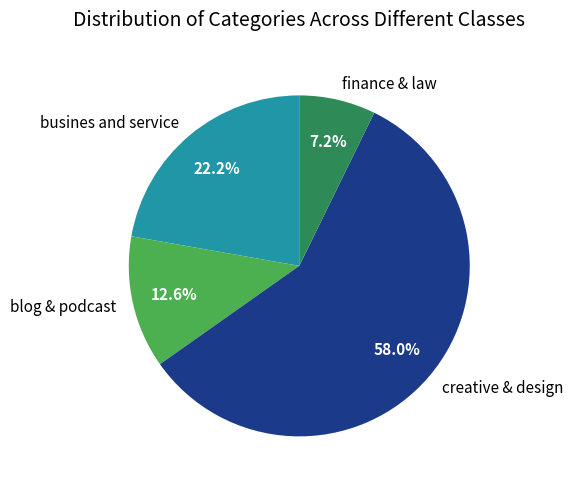

Is it true that creative & design is 58% of the pie?

True